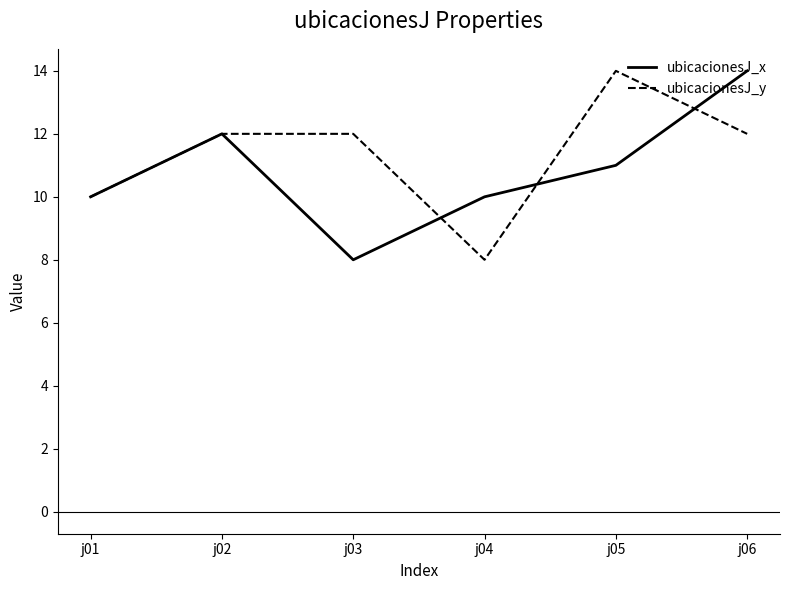

At which category does ubicacionesJ_y reach its first local valley?

j04